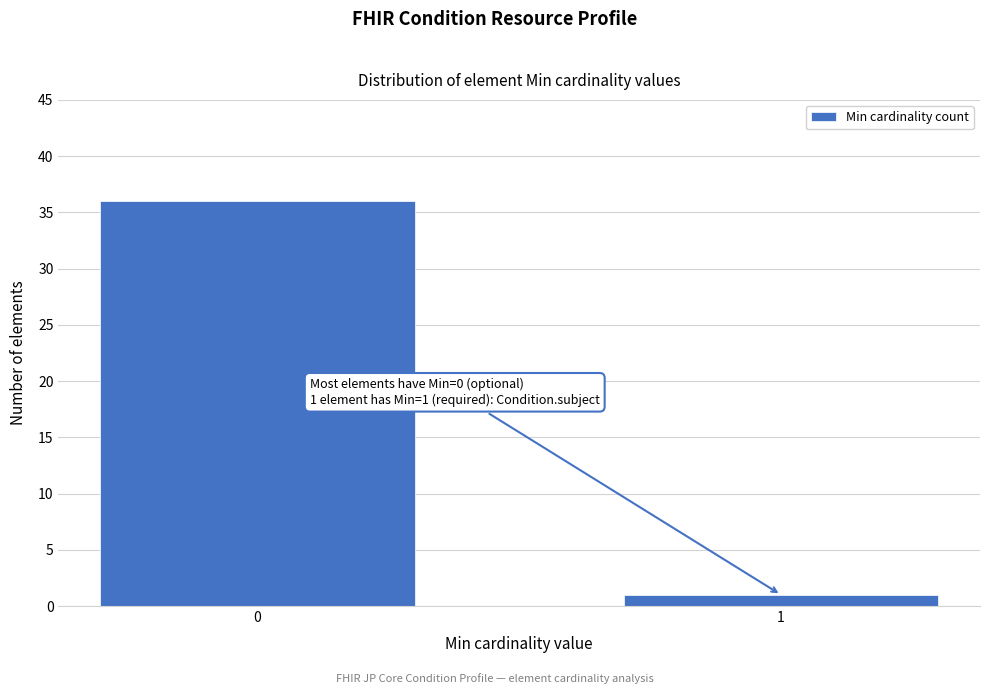

Reading right to left, transcribe all the data shown in this chart.

1	36